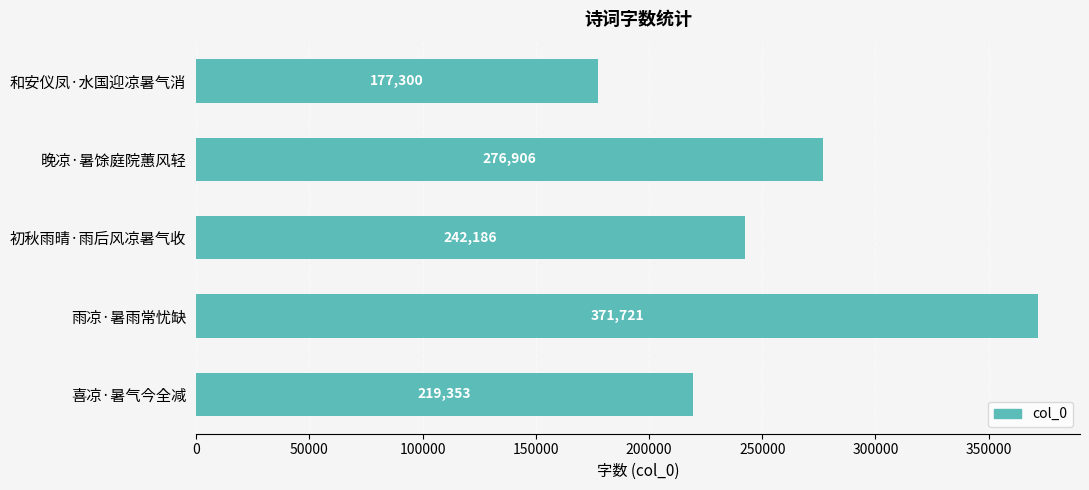

What is the sum of all values?

1287466